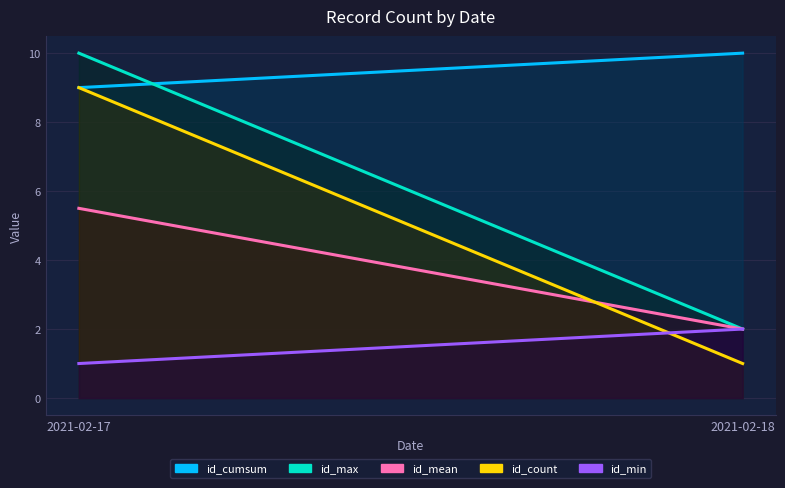

Is it true that id_count equals 9.0 at 2021-02-17?

True